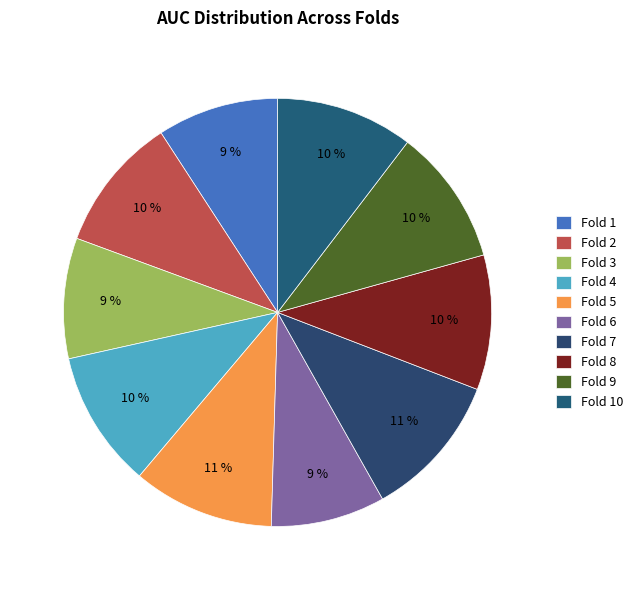

To the nearest percent, what is the average slice percentage?

10%